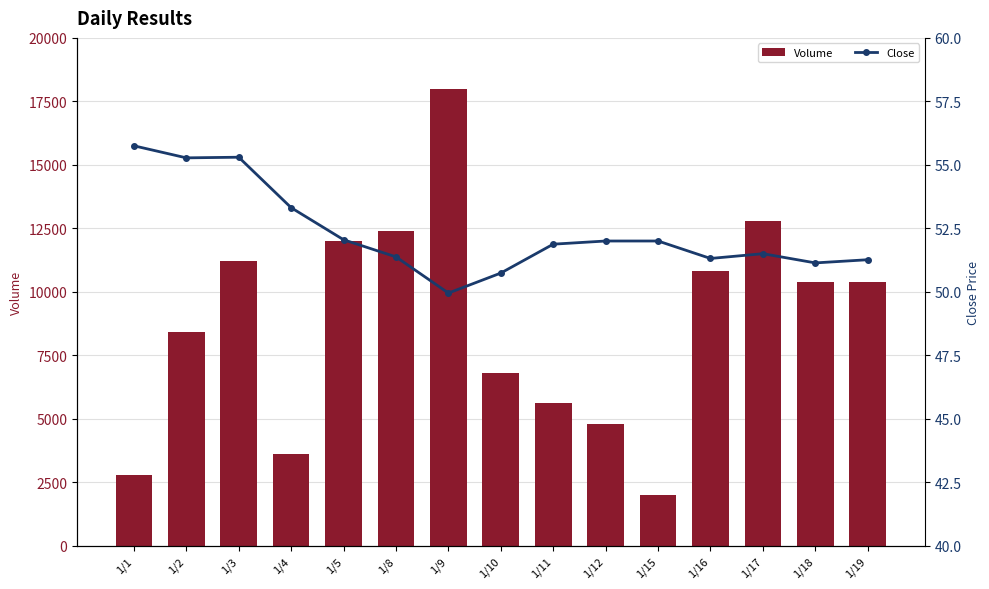

What are all the series names shown in the legend?

Volume, Close